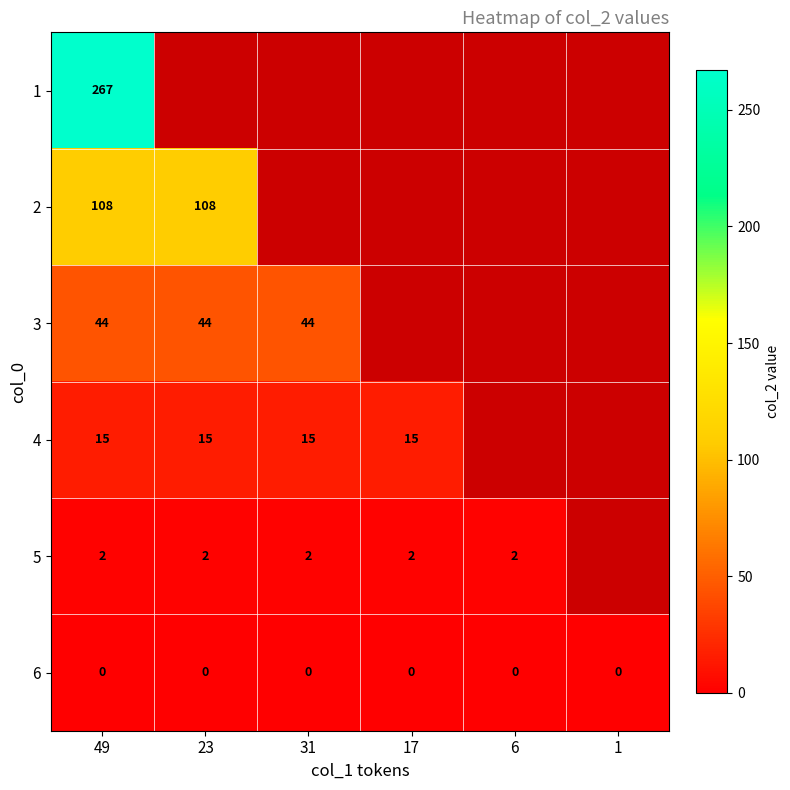

How many series are shown in this chart?

6